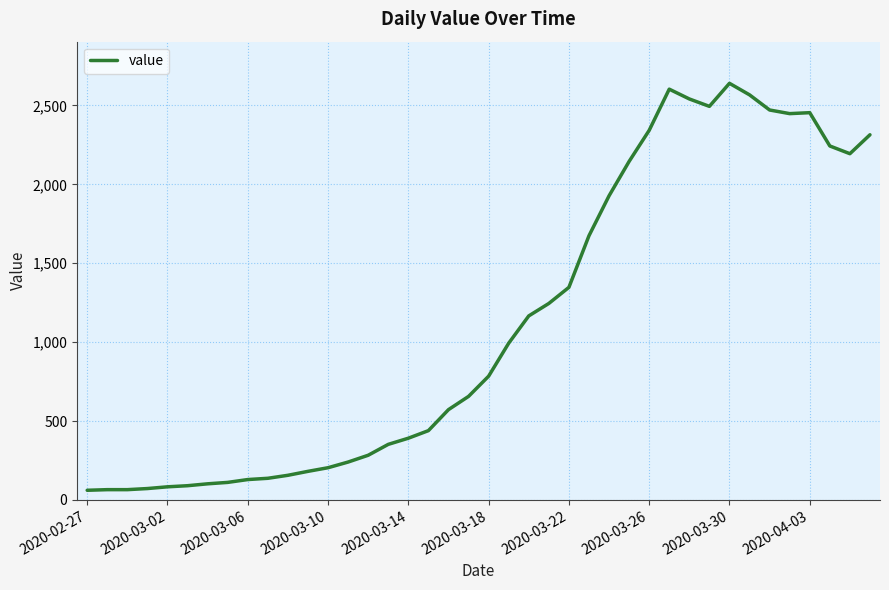

What is the difference between the maximum and minimum values?

2579